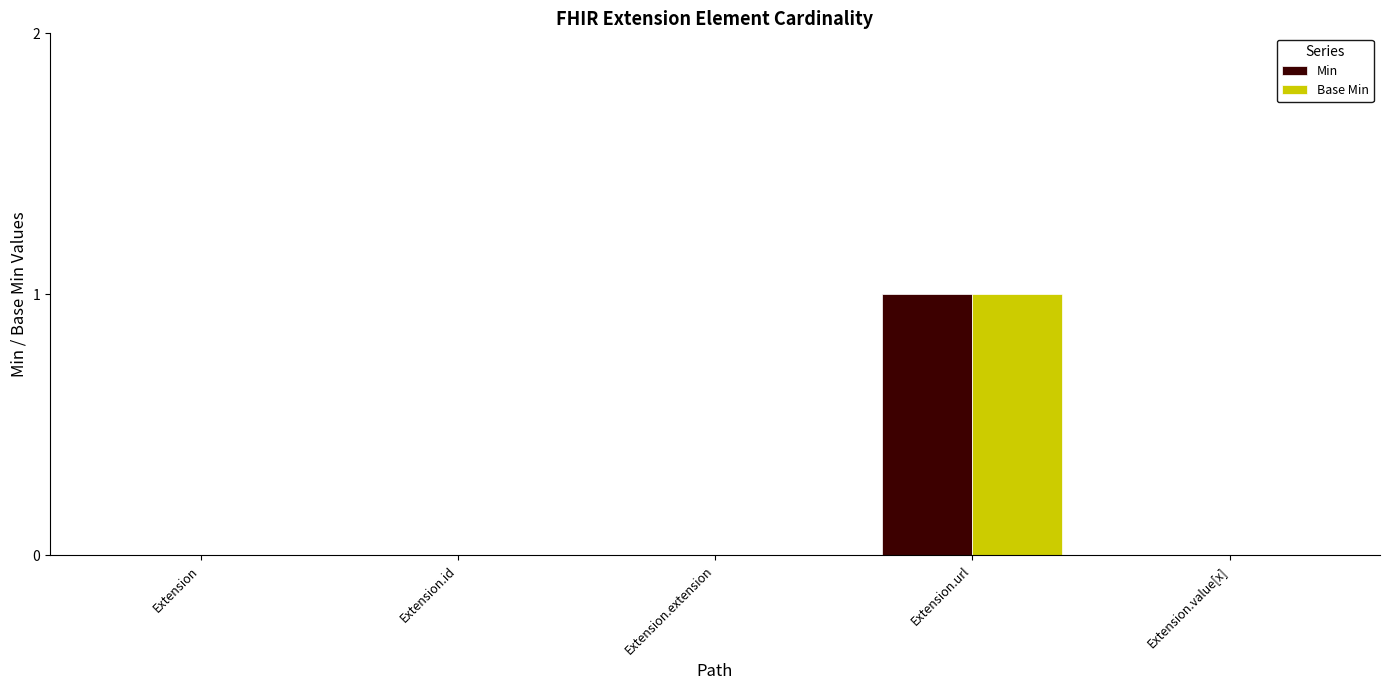

True or false: Min has a value of 1 at Extension.

False